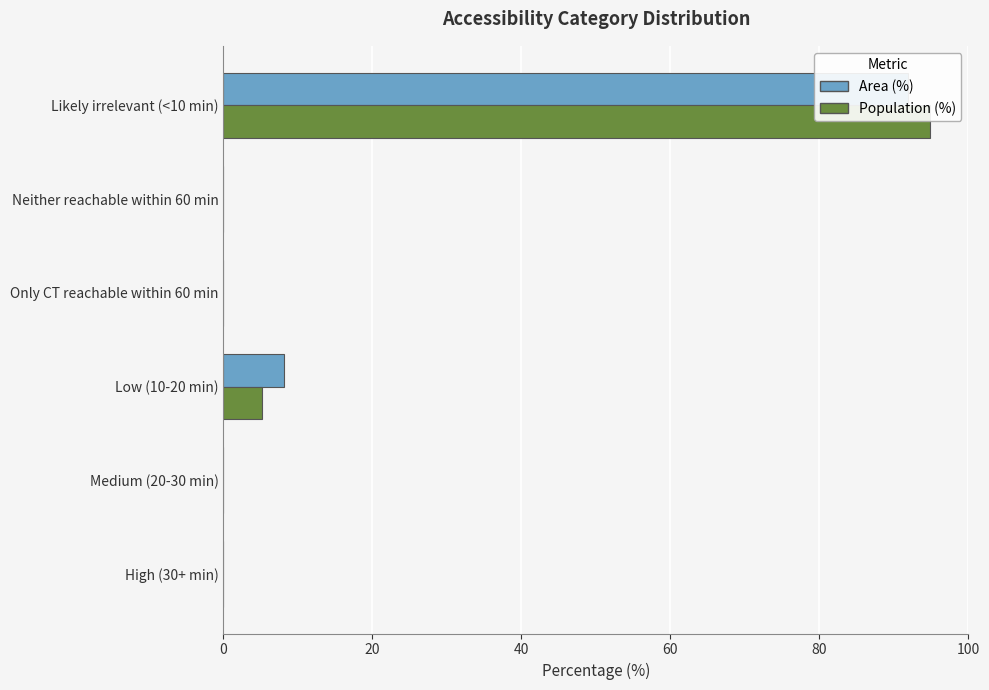

What is the difference between the maximum and minimum values in the Area (%) series?

91.9